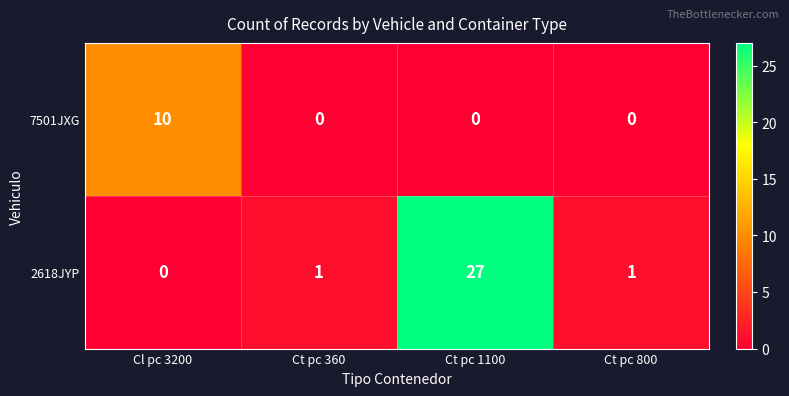

The 7501JXG series shows 10 at Cl pc 3200. True or false?

True